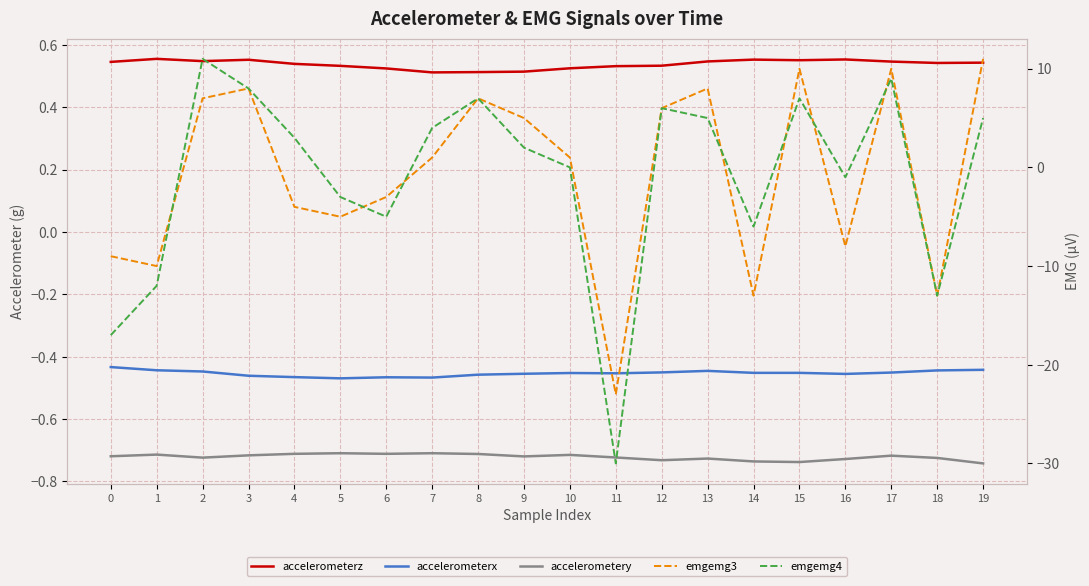

The emgemg4 series shows -1.4 at 16. True or false?

False